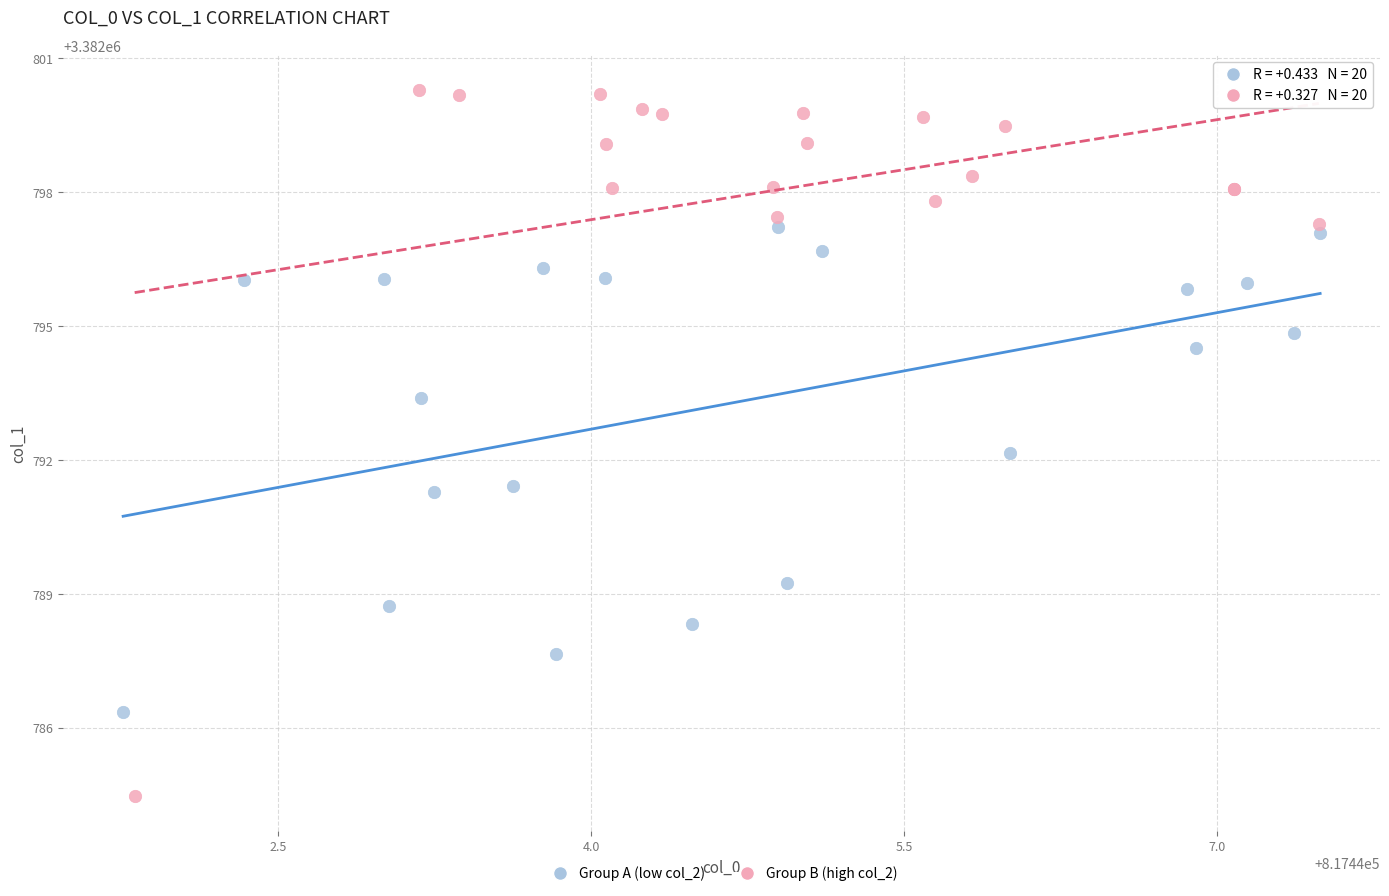

Which series contains the highest Y value?

Group B (high col_2)